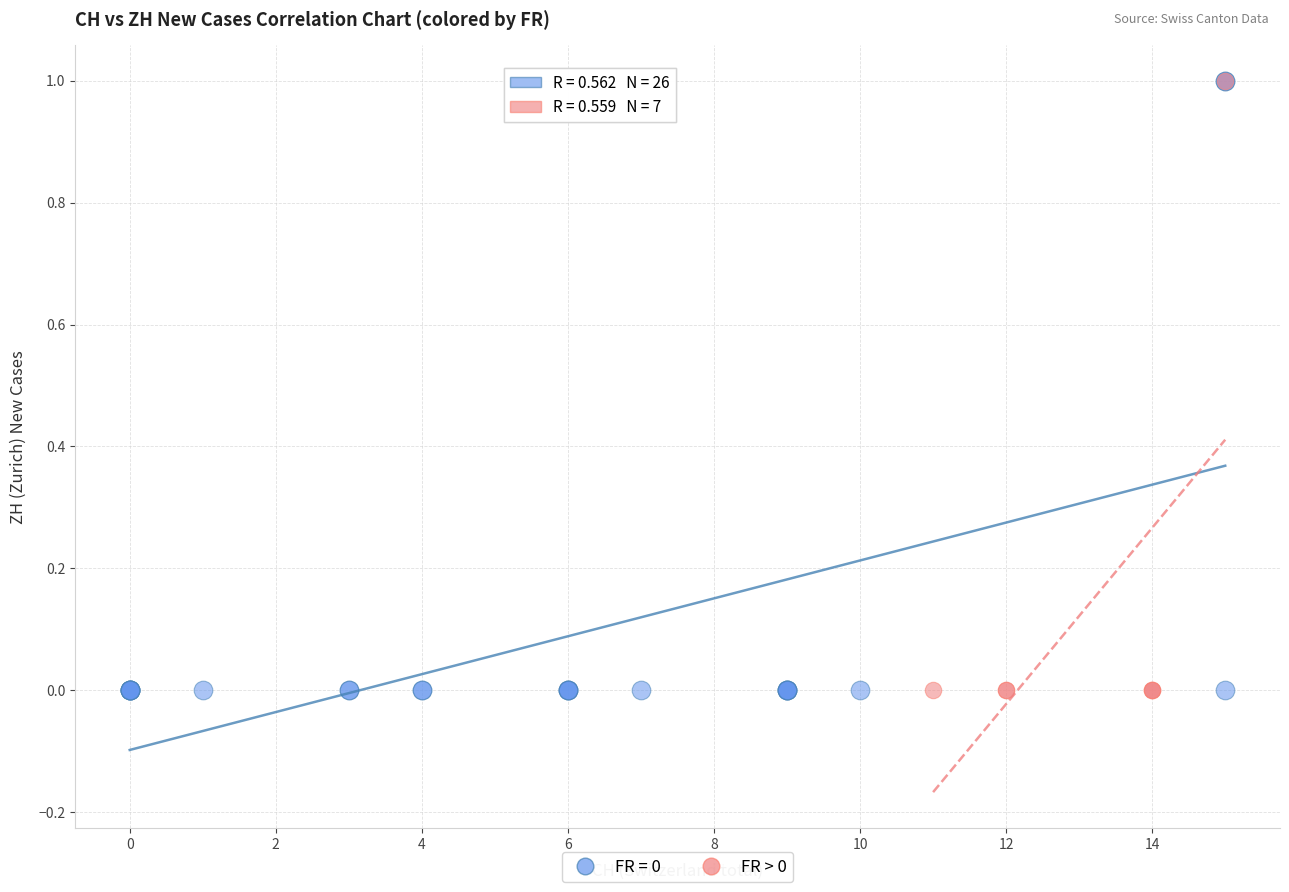

What are all the series names shown in the legend?

FR = 0, FR > 0